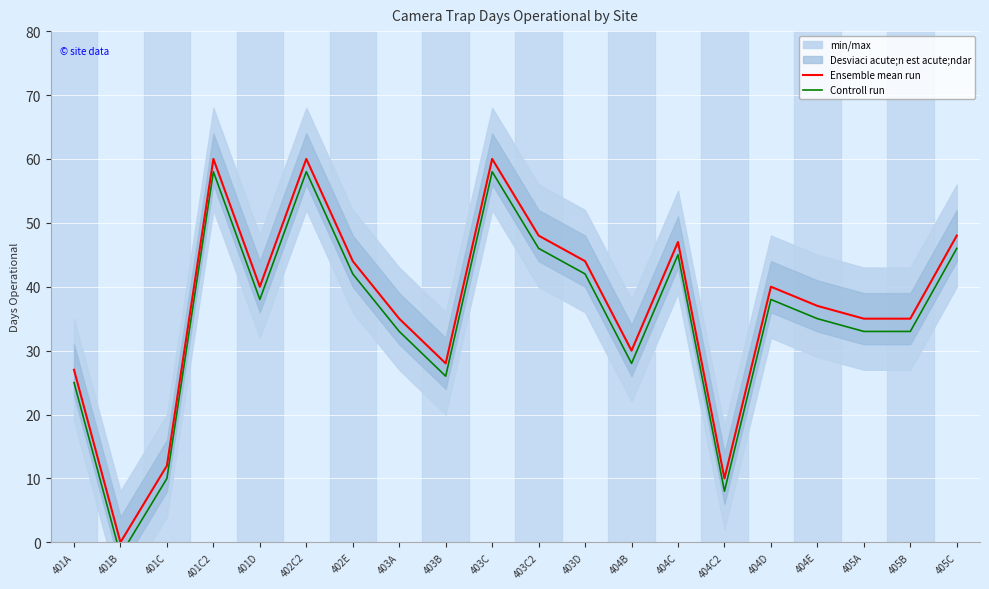

The Controll run series shows 38 at 404D. True or false?

True